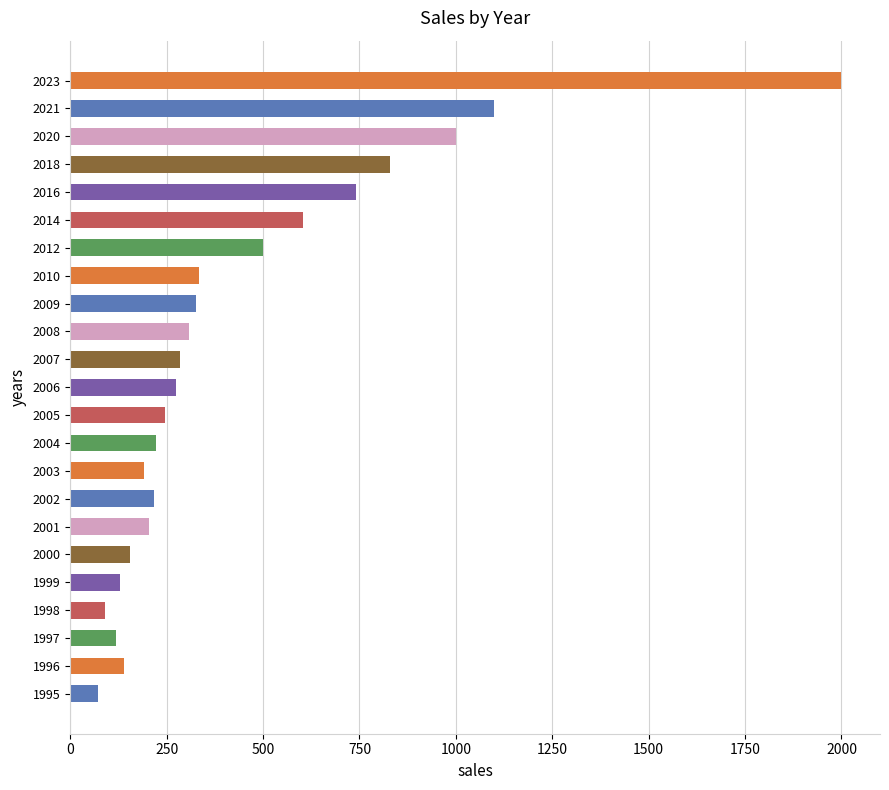

How many bars are there in total?

23